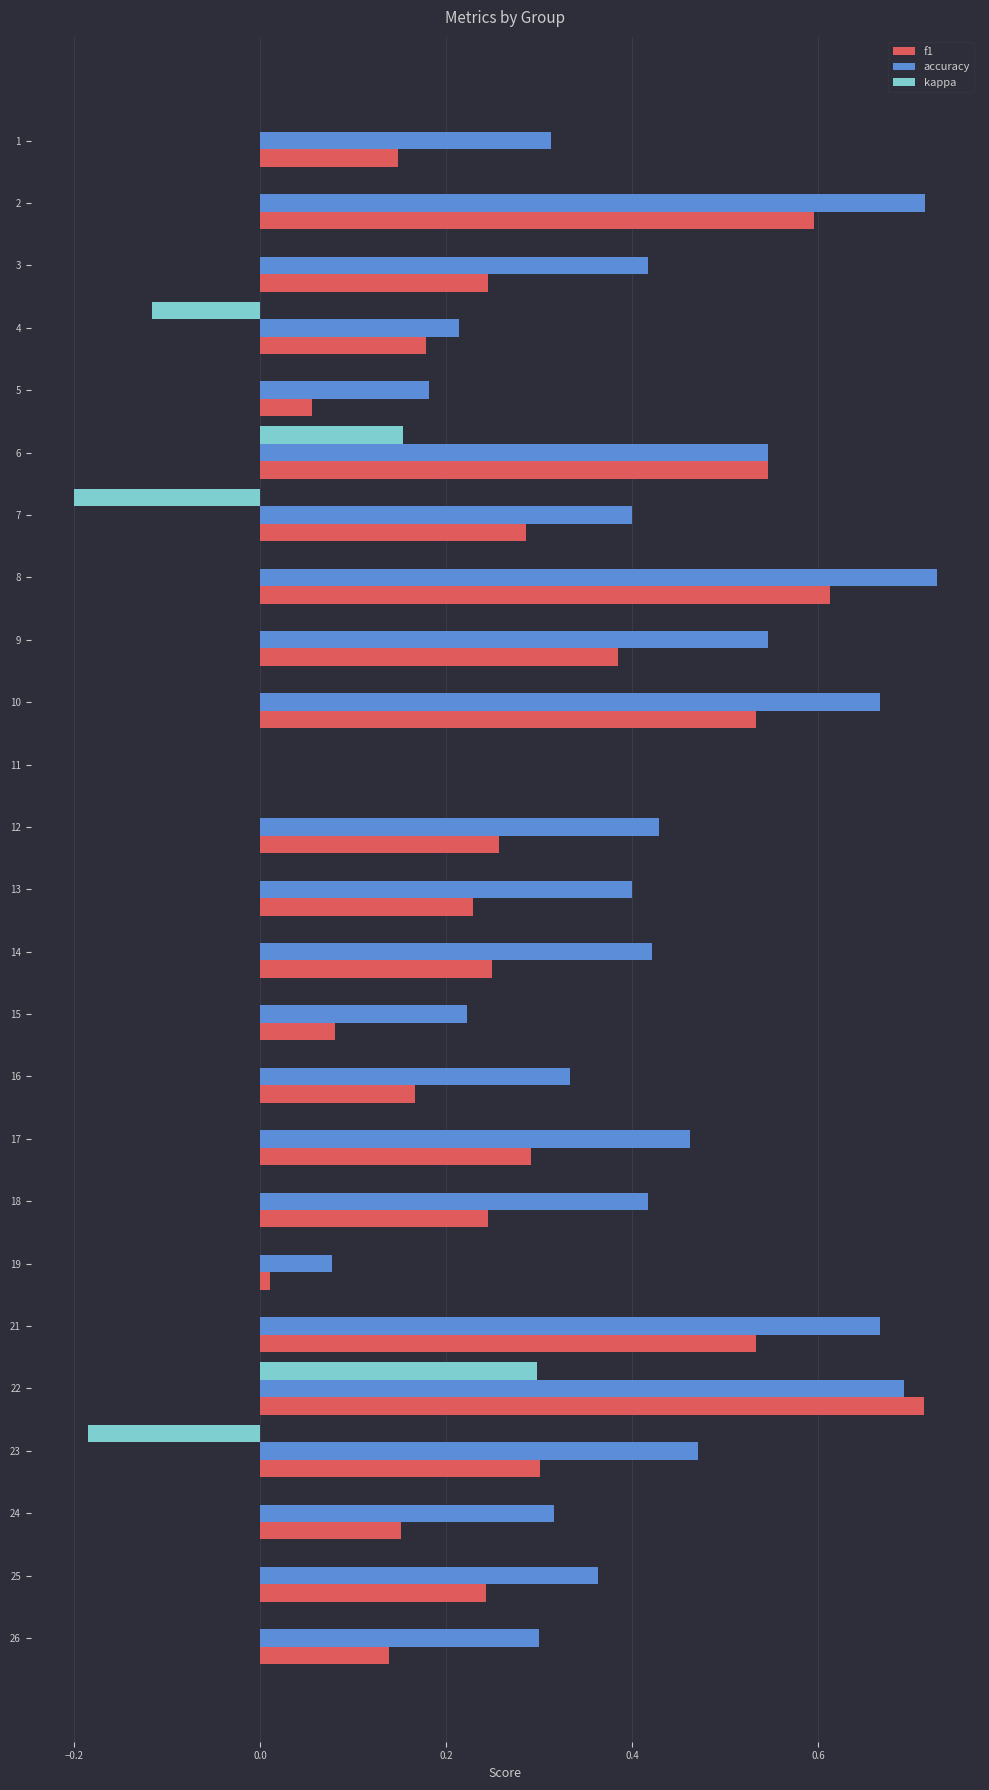

Which series has the largest total across all categories?

accuracy